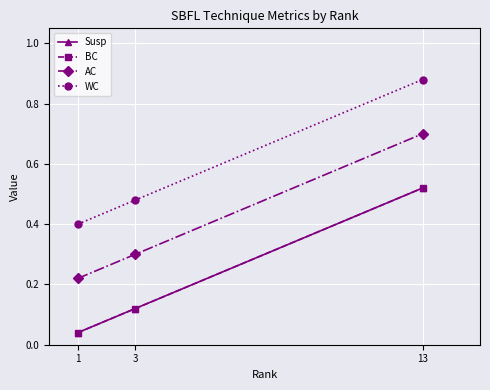

List the series in order of their peak value, lowest first.

Susp, BC, AC, WC